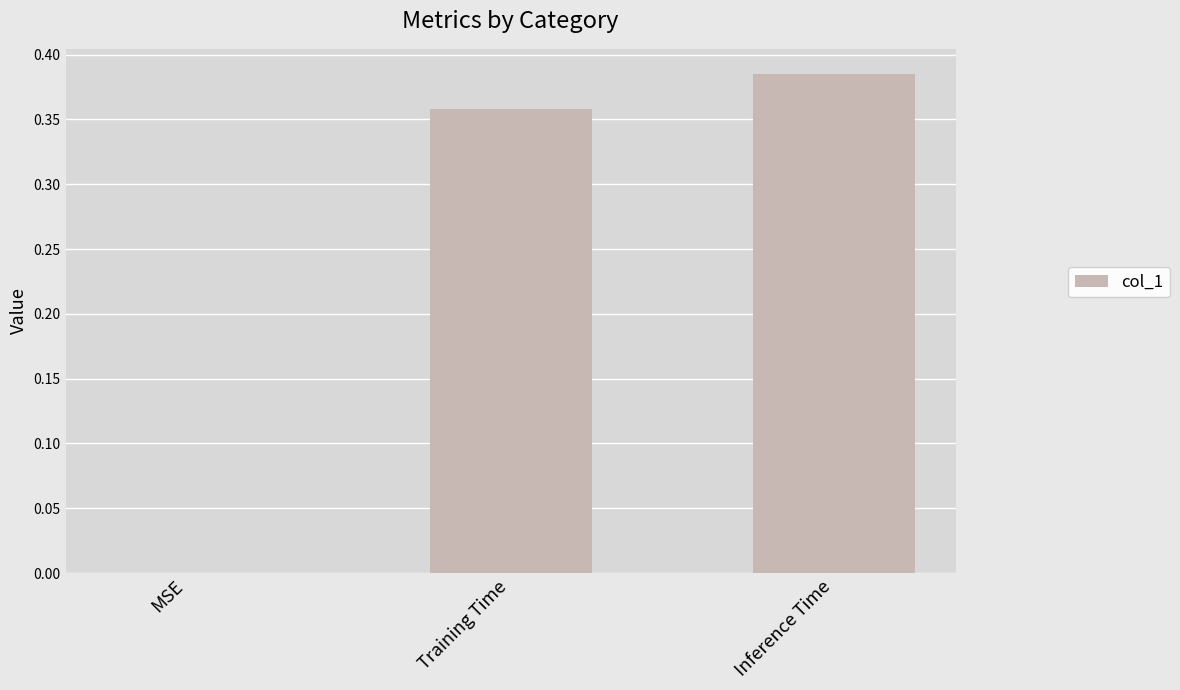

What is the sum of the values at Training Time and Inference Time?

0.7